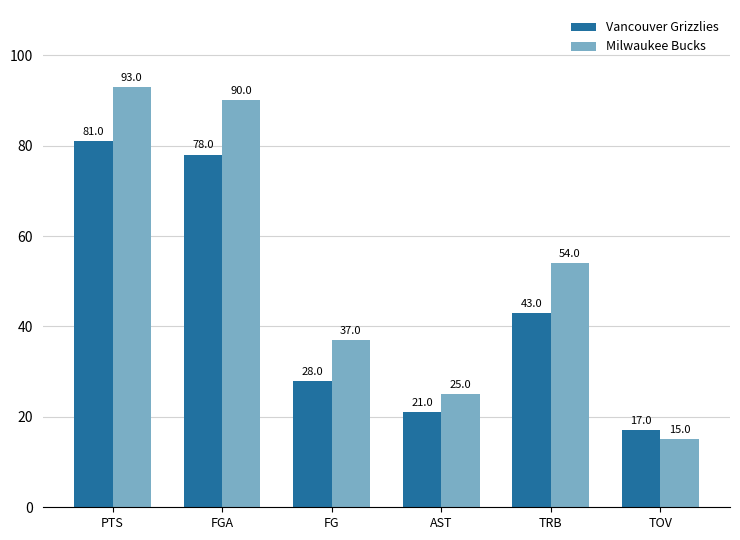

How many data points in Milwaukee Bucks are less than 54?

3